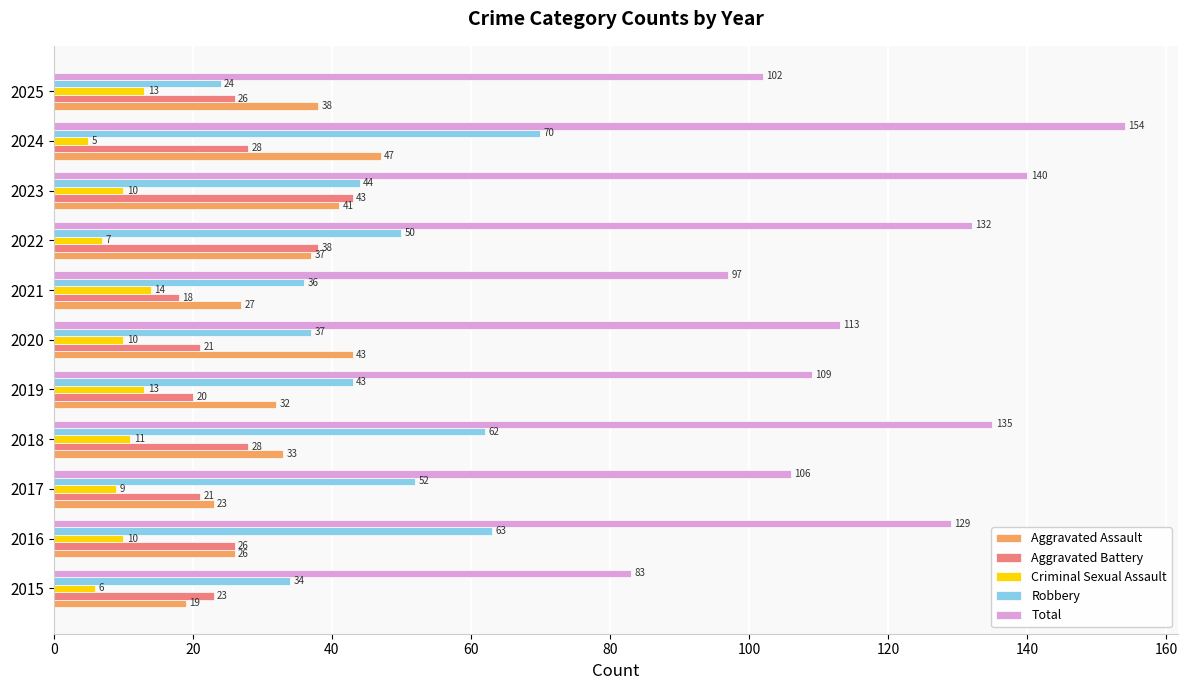

What is the minimum value shown in the chart?

5